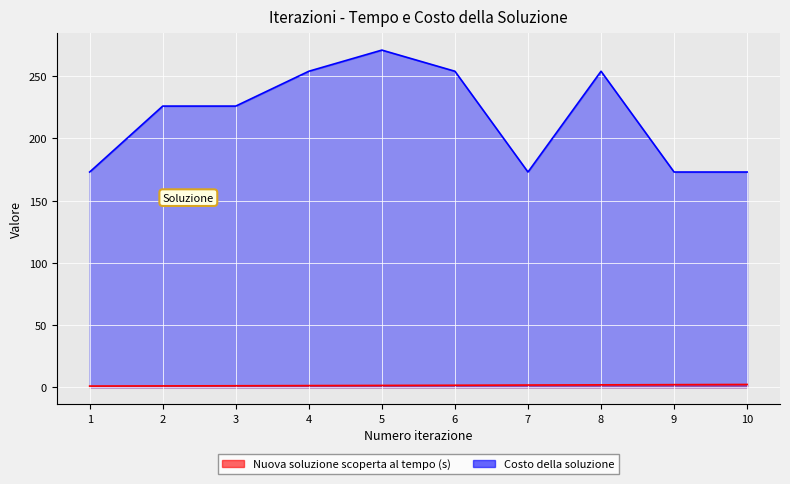

True or false: Nuova soluzione scoperta al tempo (s) and Costo della soluzione intersect in this chart.

False